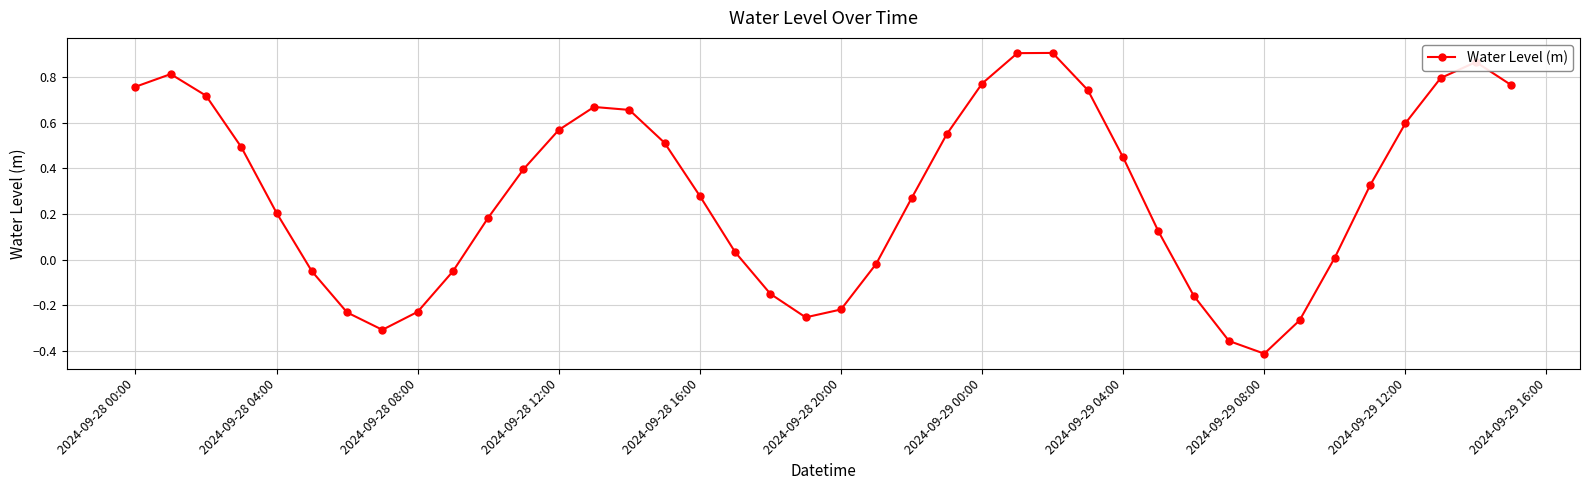

True or false: the data has more than 0 interior local peaks.

True